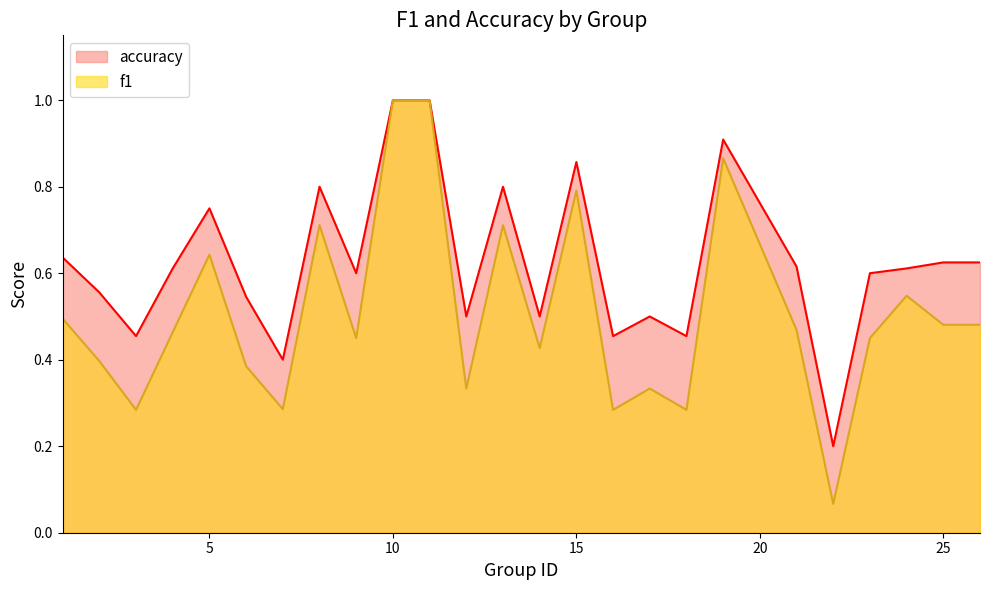

At 26, list the series in order from largest to smallest.

accuracy, f1